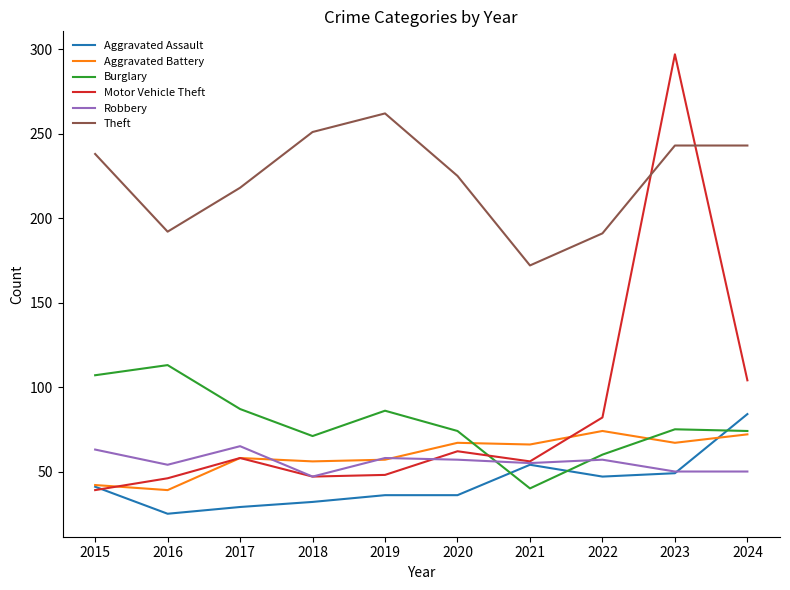

At how many categories does at least one series exceed 49?

10